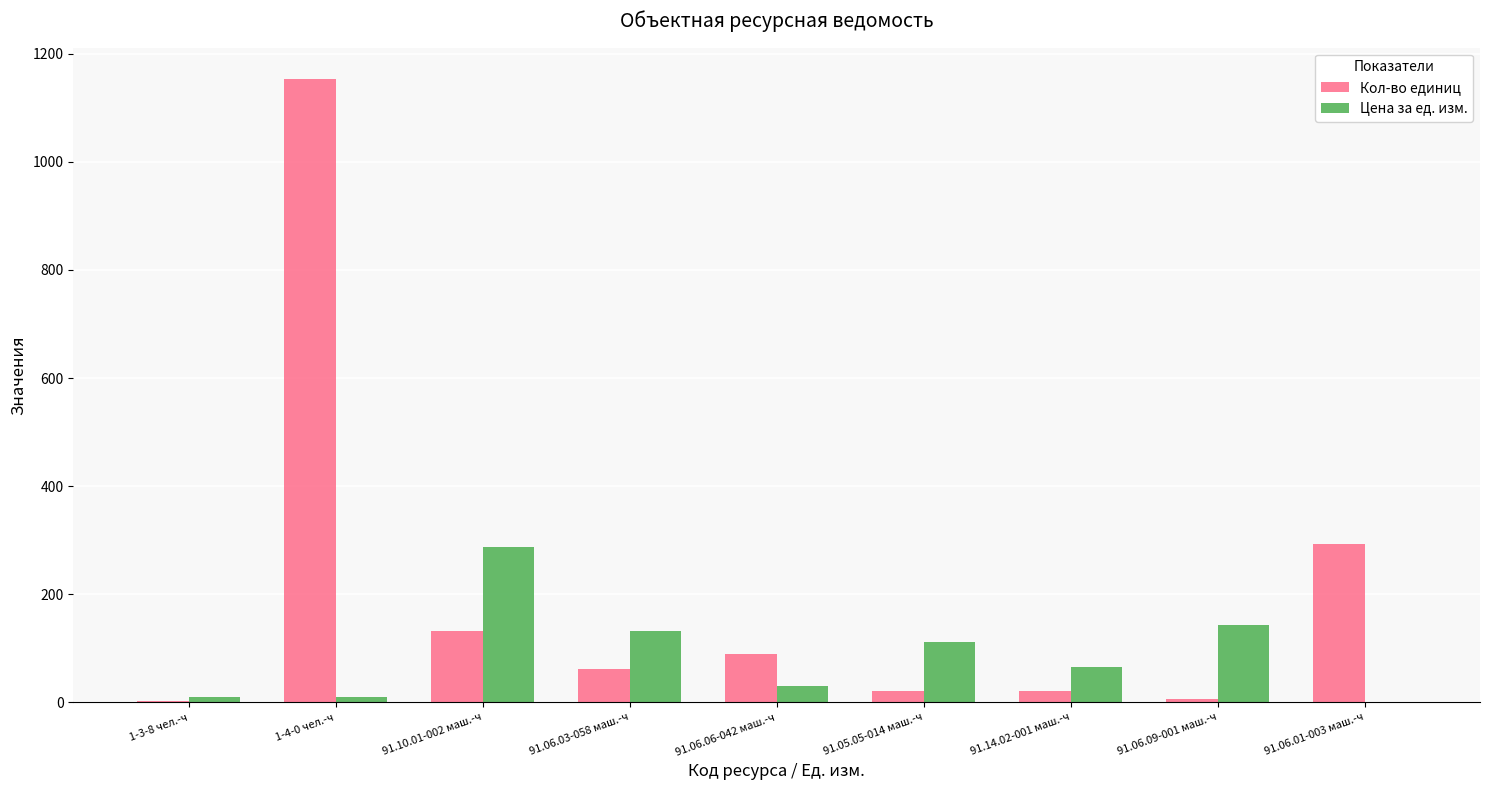

True or false: Кол-во единиц has a value of 3.1 at 1-3-8 чел.-ч.

True